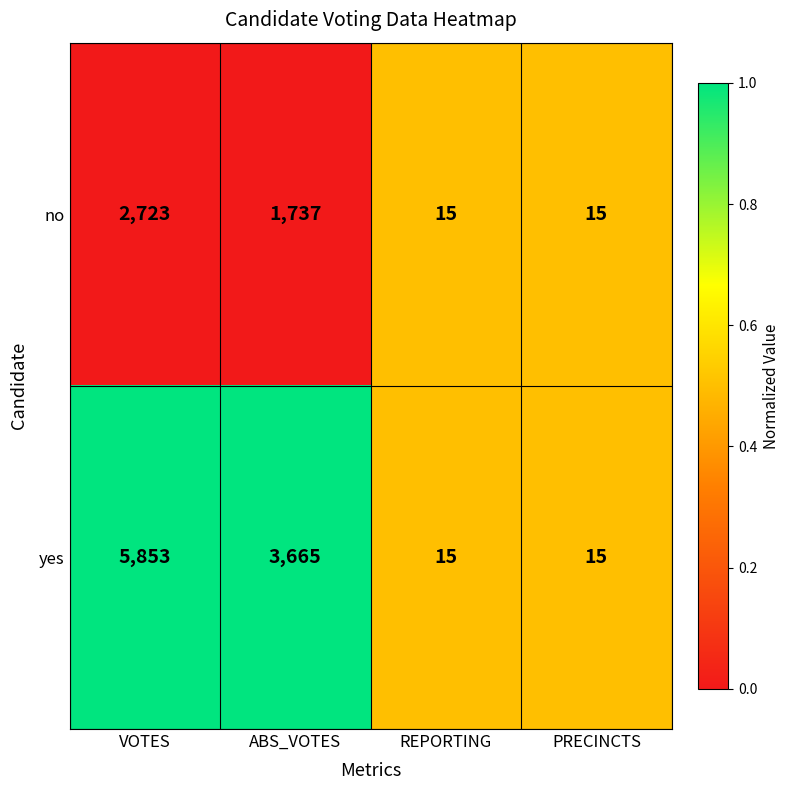

Reading left to right, what are all the values shown in this chart?

no: 2723	1737	15	15
yes: 5853	3665	15	15